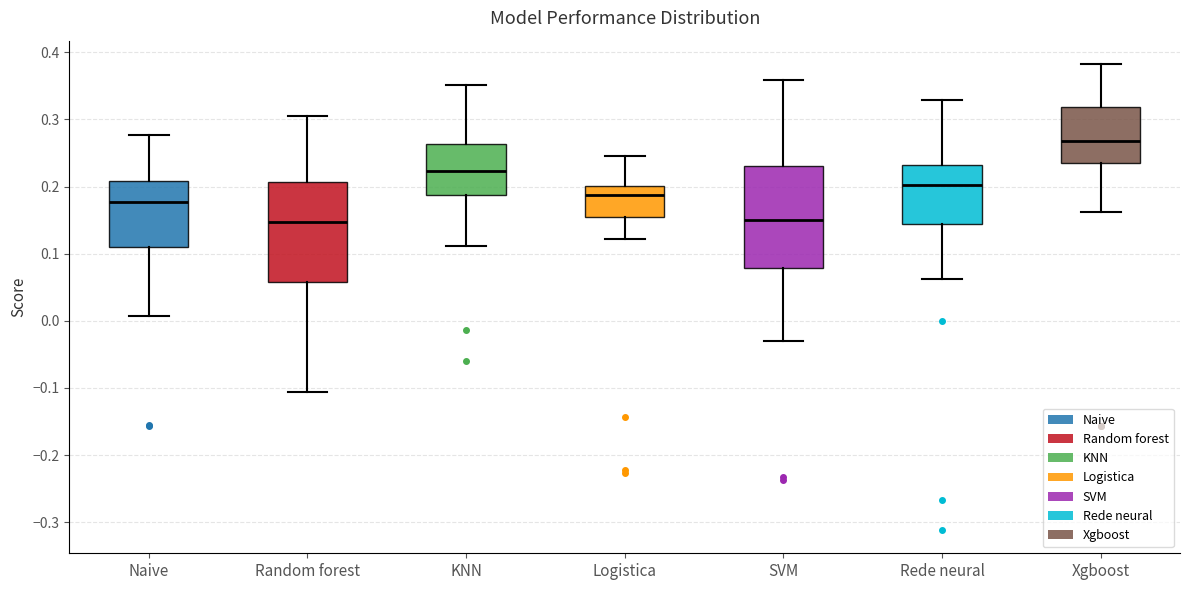

Where does the median line of the box for Naive sit on the y-axis? The values are not printed on the chart, so give them approximately, as read against the axis.

0.18